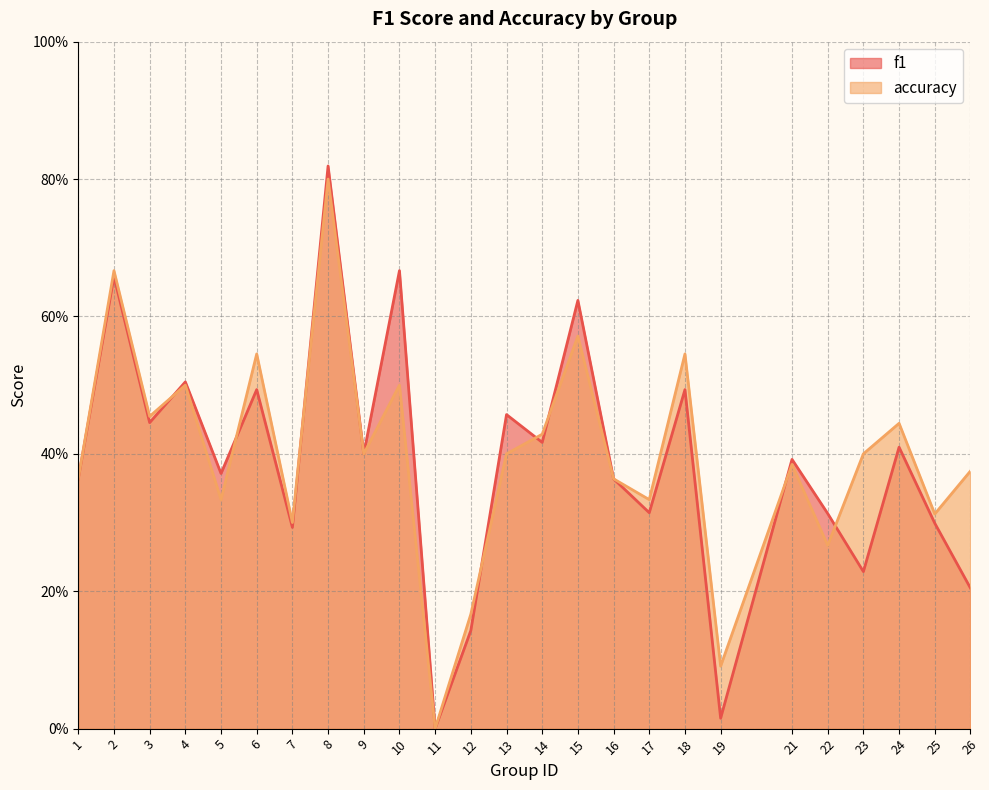

Where is the first local minimum for accuracy?

3